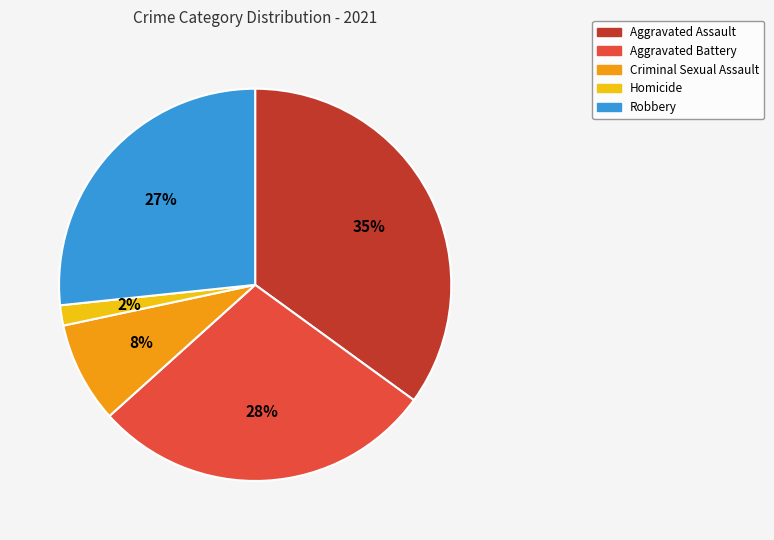

To the nearest percent, what portion does Aggravated Battery represent?

28%